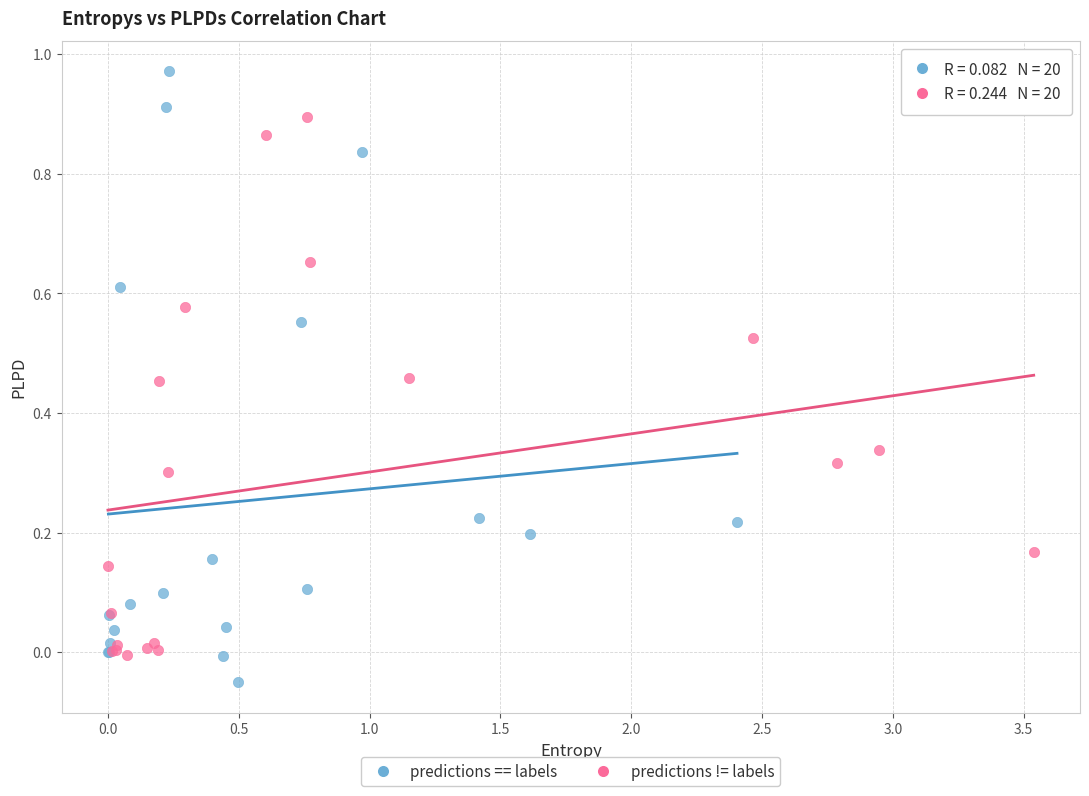

Which series has the widest spread of Y values?

predictions == labels